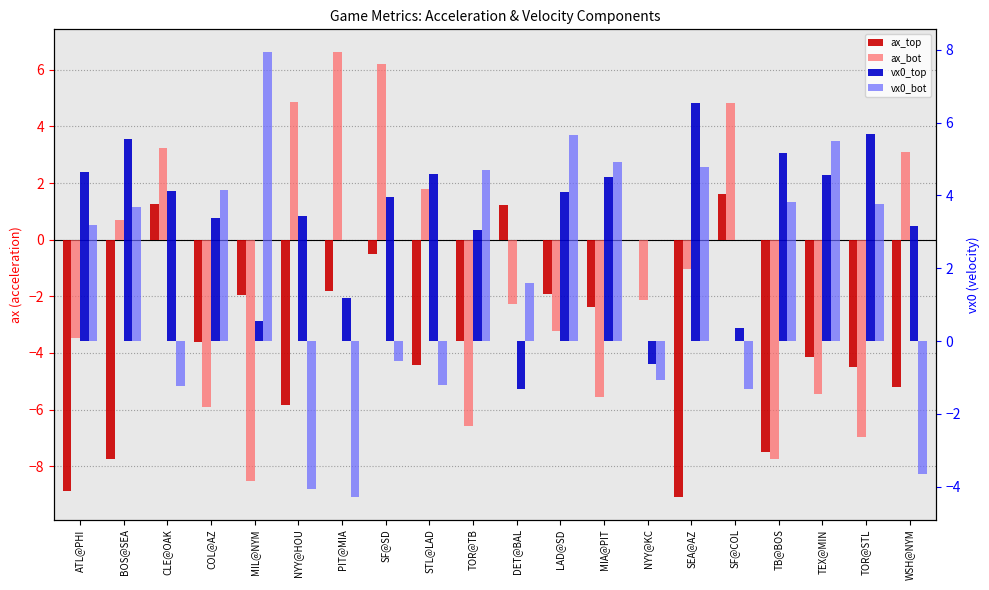

Between PIT@MIA and SF@COL, which series saw the biggest shift?

ax_top